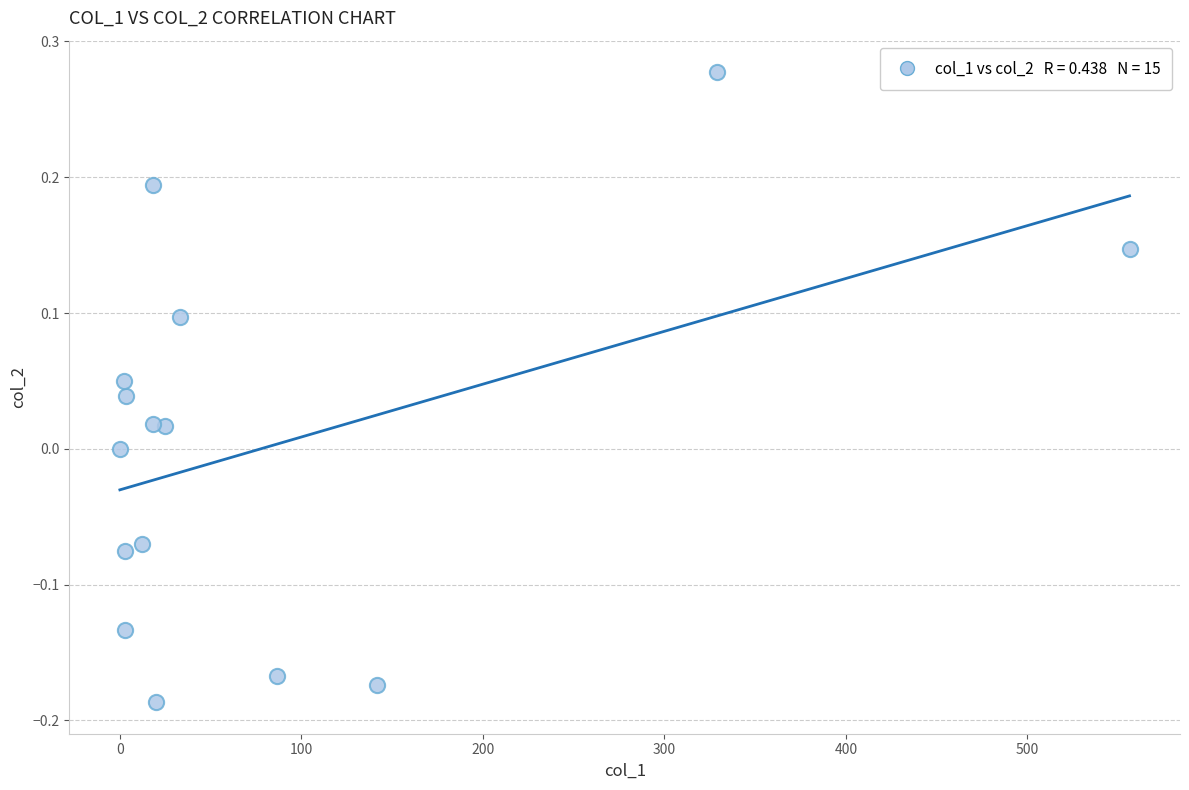

What is the range of X values (max minus min)?

556.3